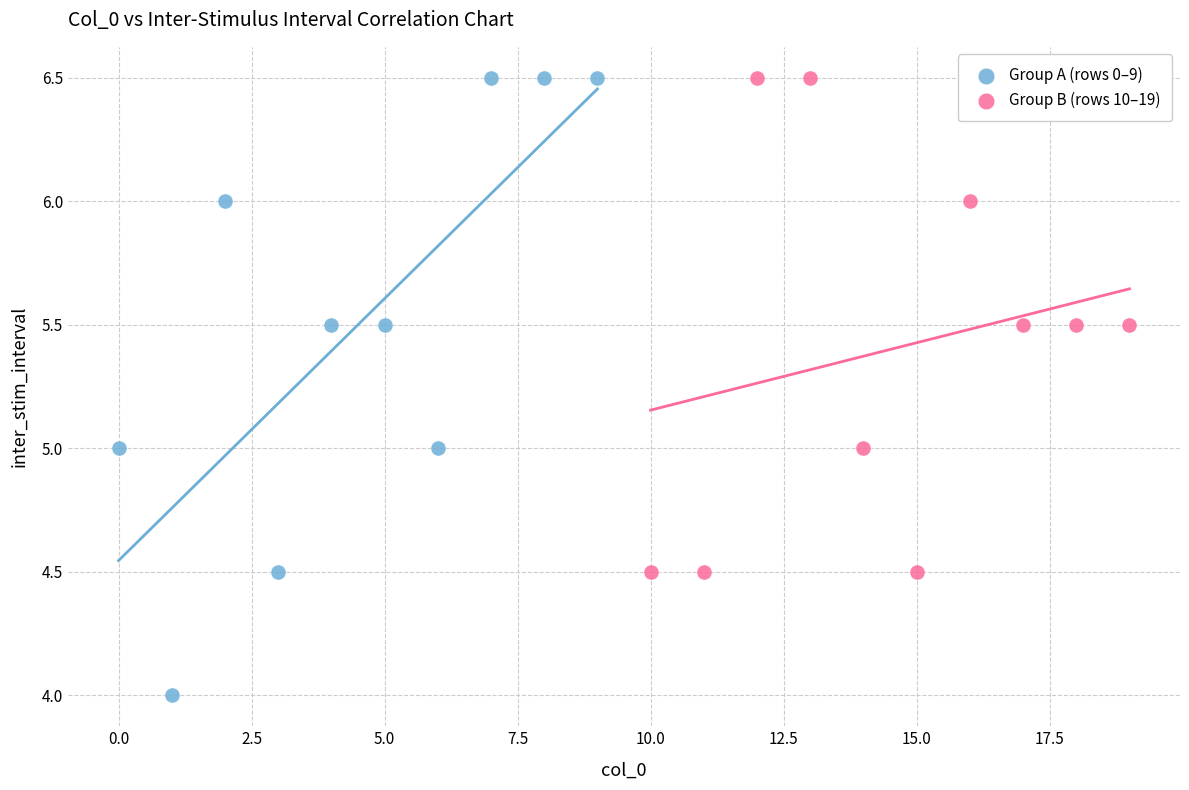

Which series has the largest Y range (max minus min)?

Group A (rows 0–9)